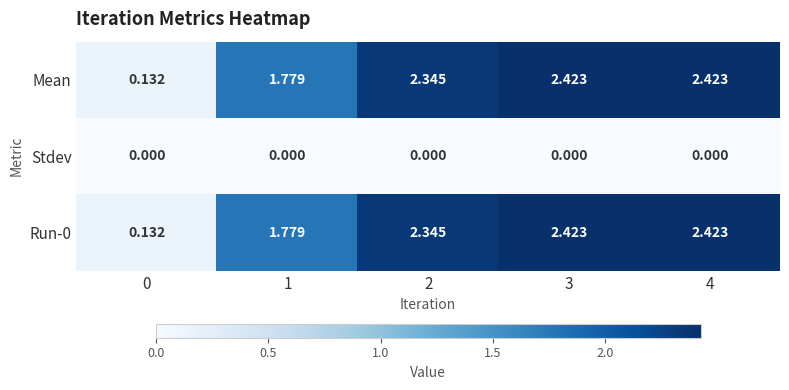

Is the value of Run-0 at 3 greater than the value of Mean at 2?

Yes